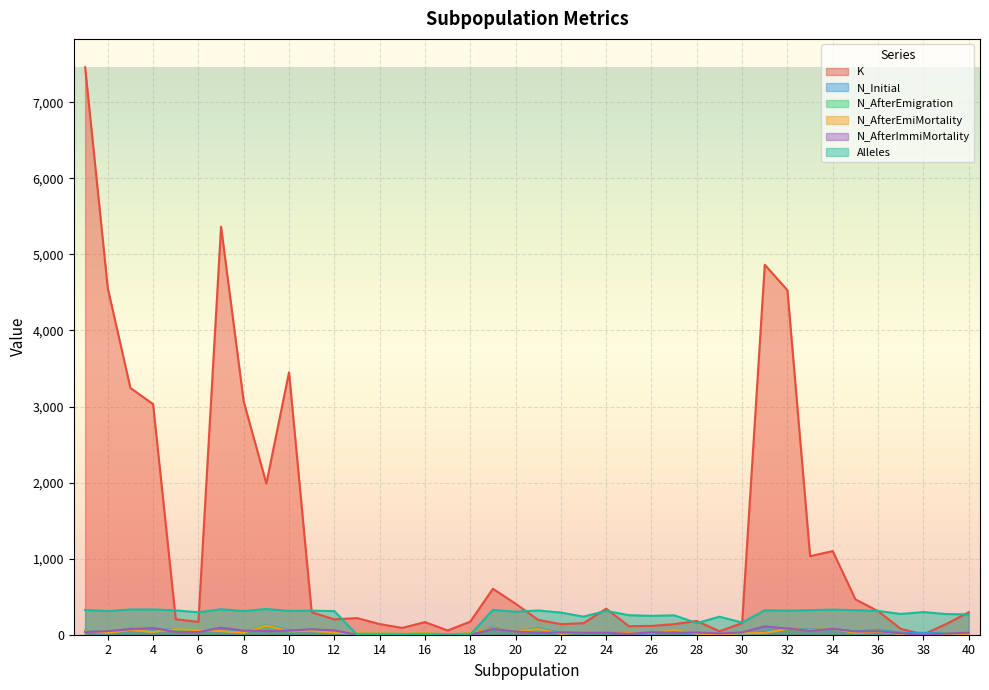

What is the average value of the N_Initial series?

40